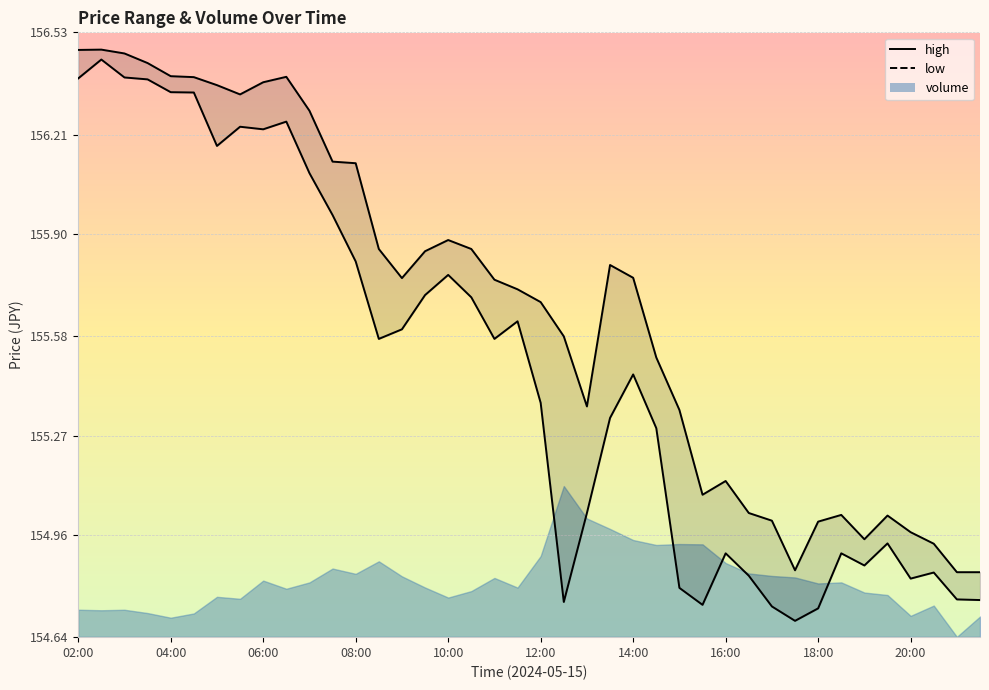

How many interior local valleys does the high series have?

6